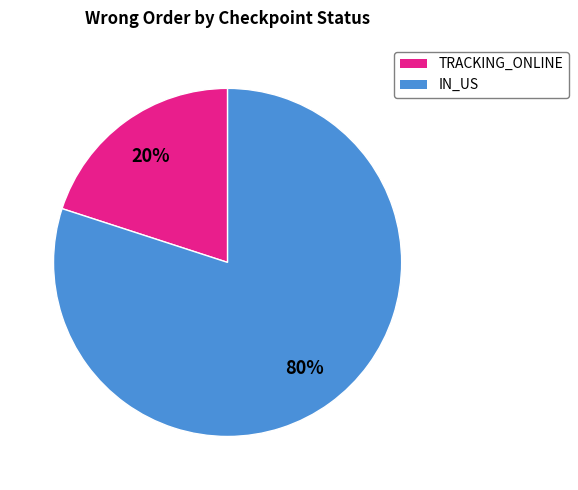

How many segments does this pie chart have?

2